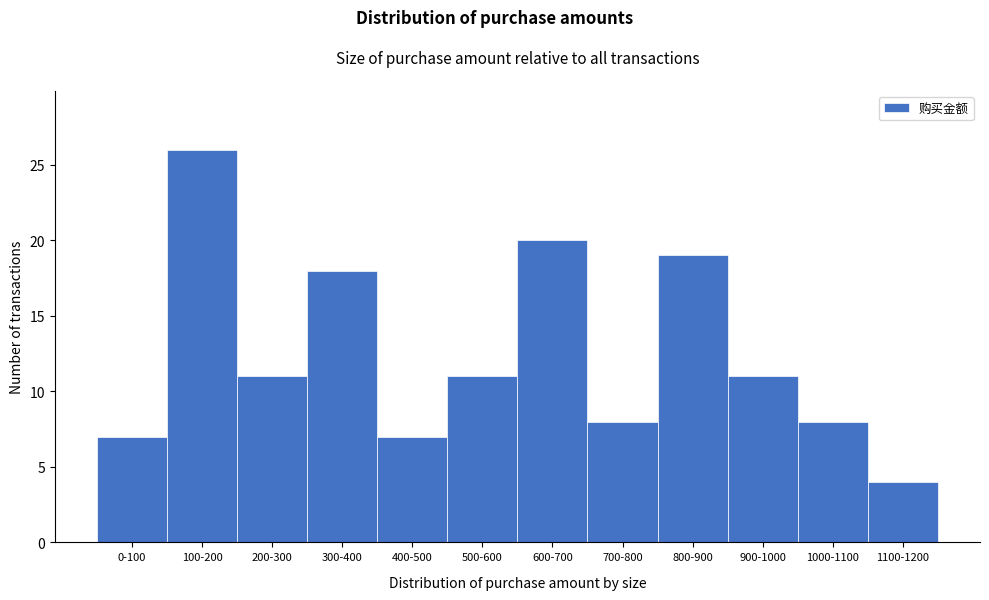

Reading left to right, what are all the values shown in this chart?

7	26	11	18	7	11	20	8	19	11	8	4